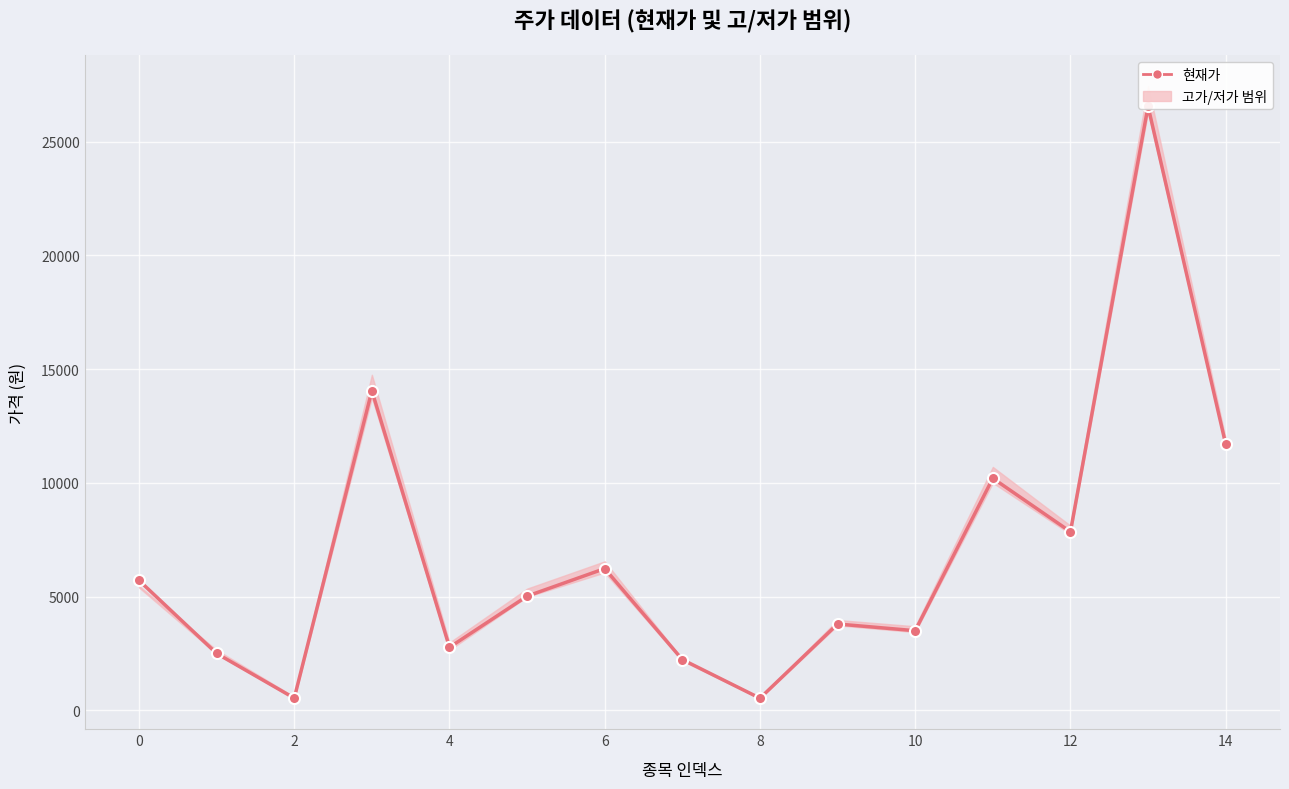

Which has a higher value, 11 or 13?

13